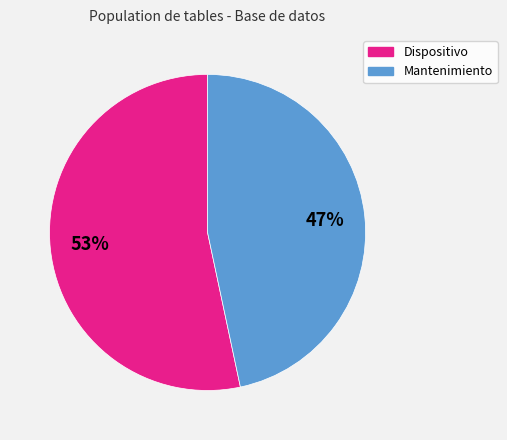

Combined, do Mantenimiento and Dispositivo account for over 50%?

Yes